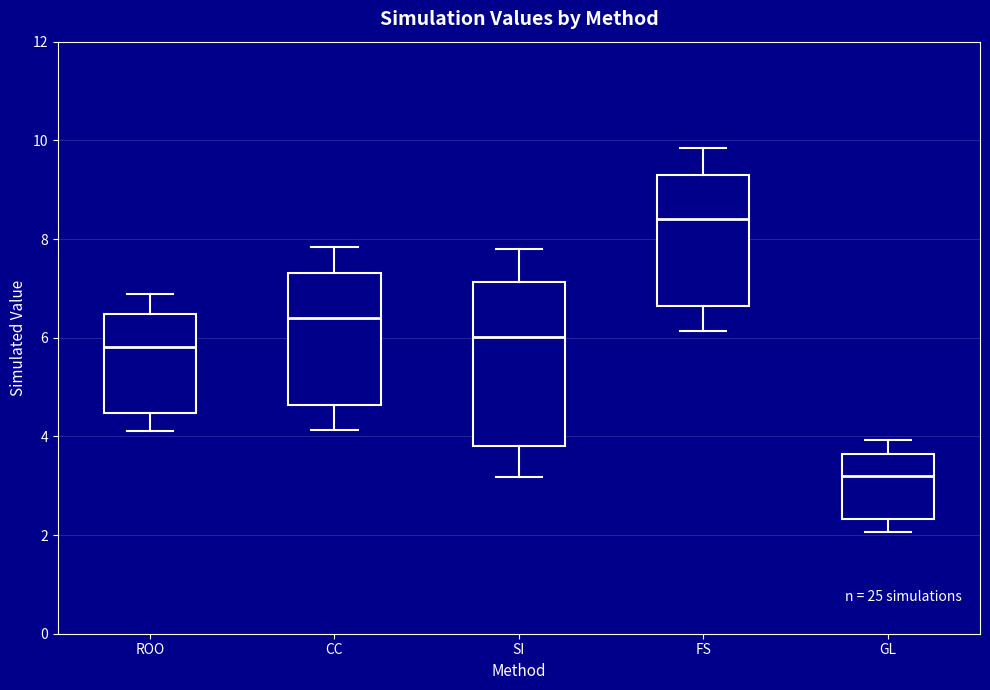

Which box's median line is the highest?

FS